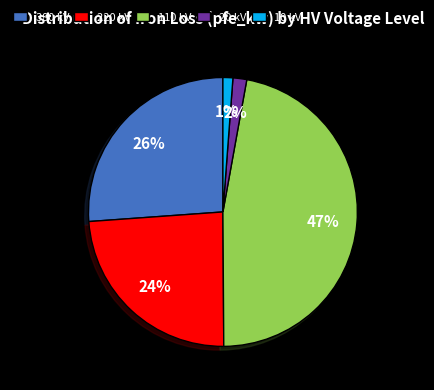

What is the ratio of the value at 220 kV to the value at 110 kV?

0.5